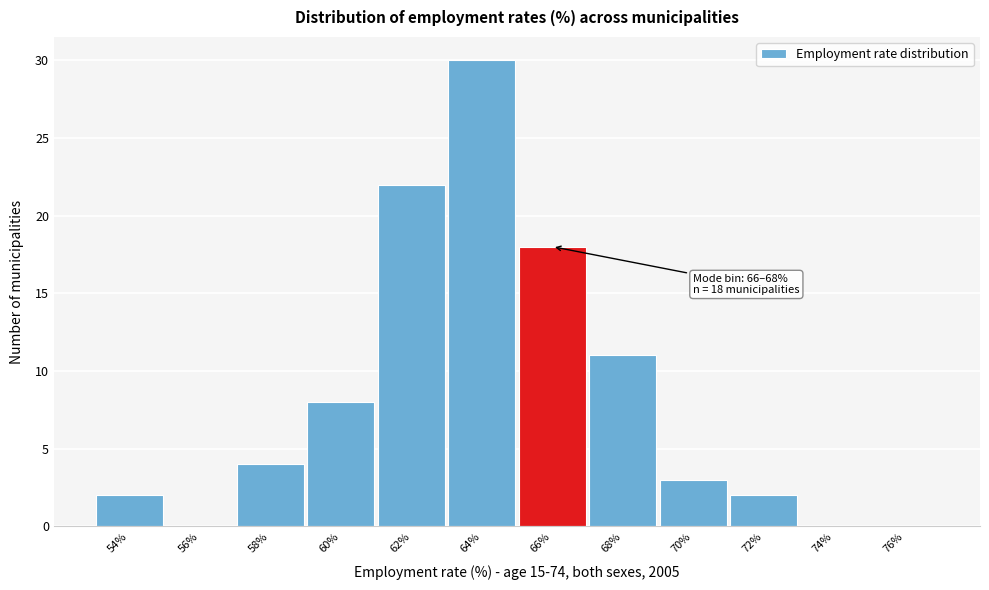

Reading left to right, transcribe all the data shown in this chart.

54%=2	56%=0	58%=4	60%=8	62%=22	64%=30	66%=18	68%=11	70%=3	72%=2	74%=0	76%=0